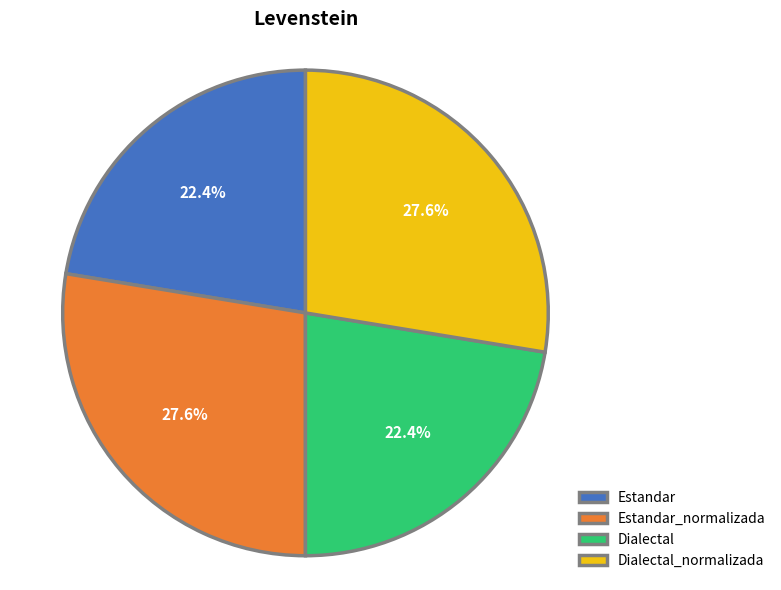

To the nearest percent, what portion does Estandar_normalizada represent?

28%